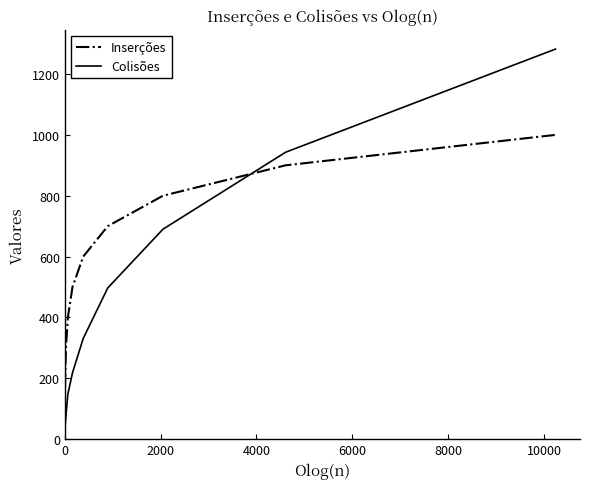

List the series in order of their overall mean, highest first.

Inserções, Colisões